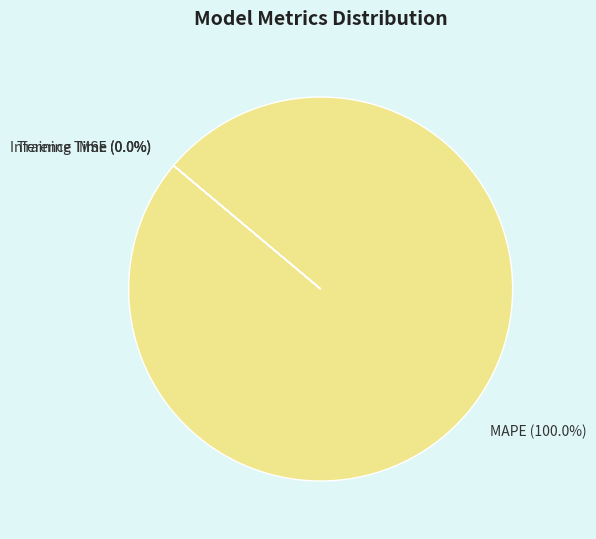

Is it true that Inference Time is 0% of the pie?

True